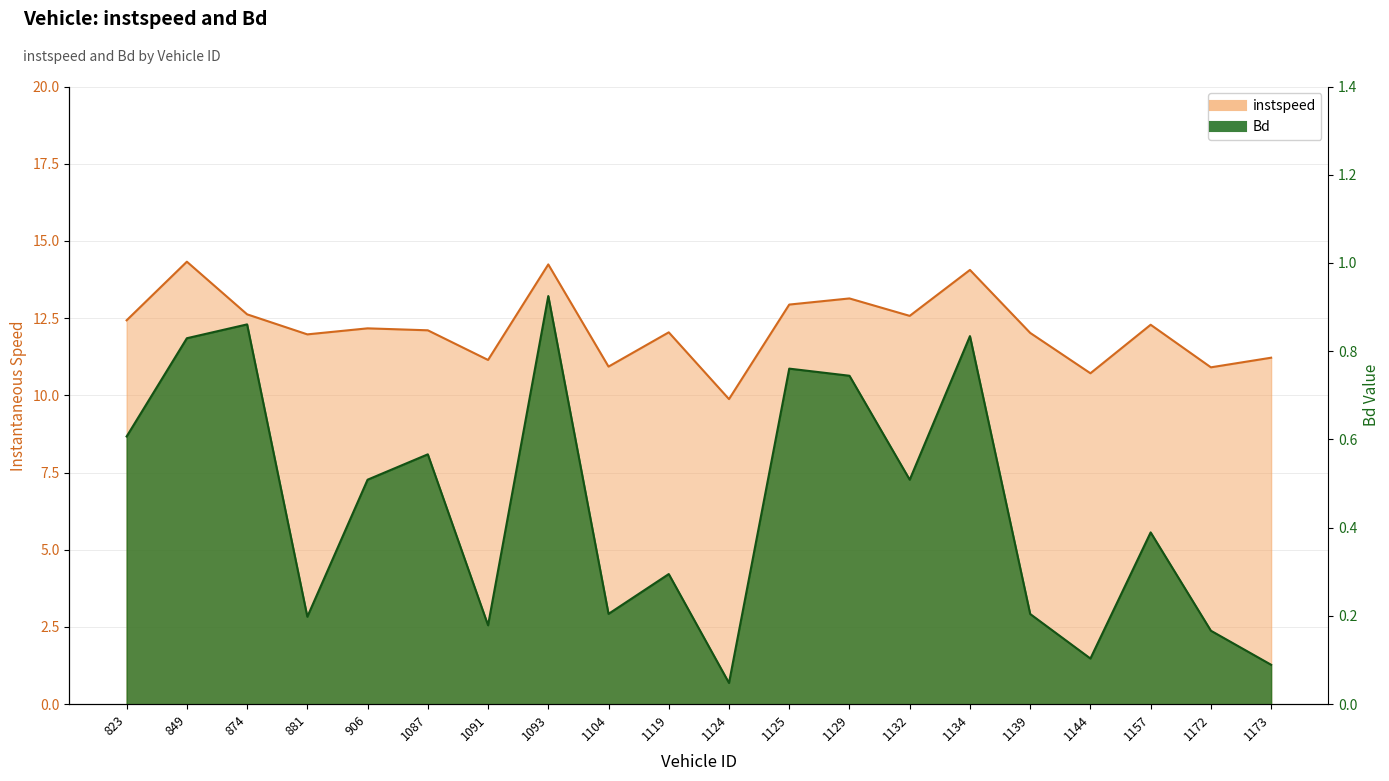

What is the difference between the maximum and second lowest values in the Bd series?

0.8